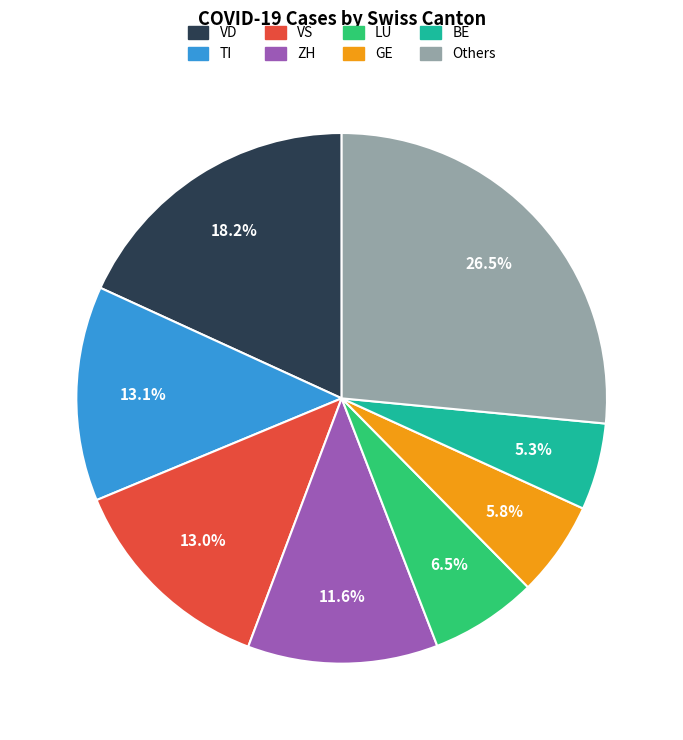

How many segments does this pie chart have?

8